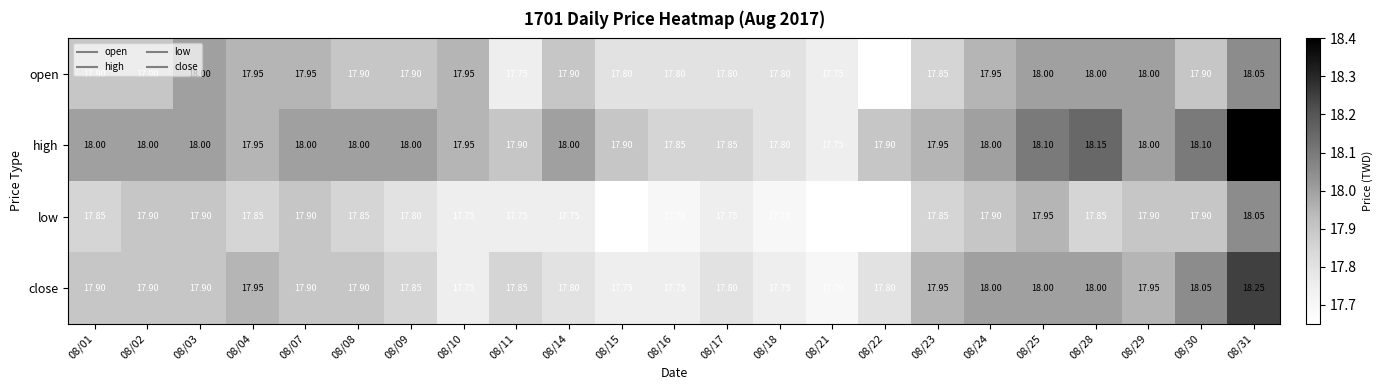

Which series has the largest total across all categories?

high